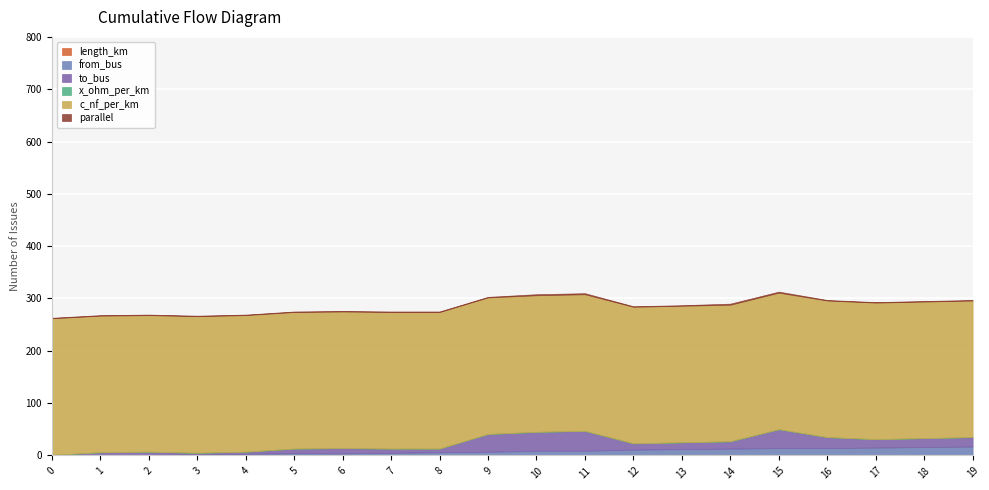

How many times do from_bus and length_km cross each other?

1